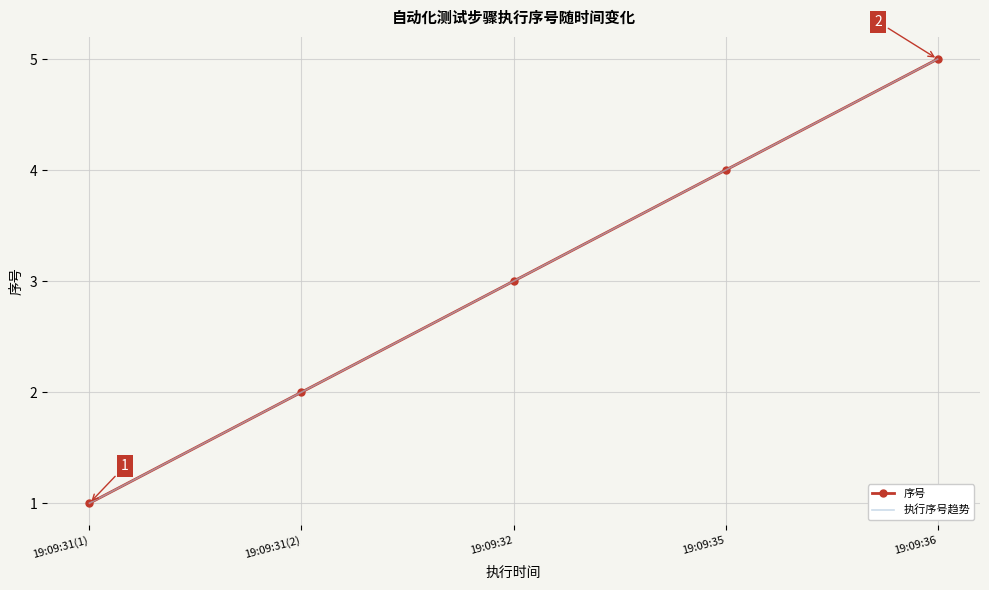

True or false: 序号 has a value of 2 at 19:09:31(2).

True